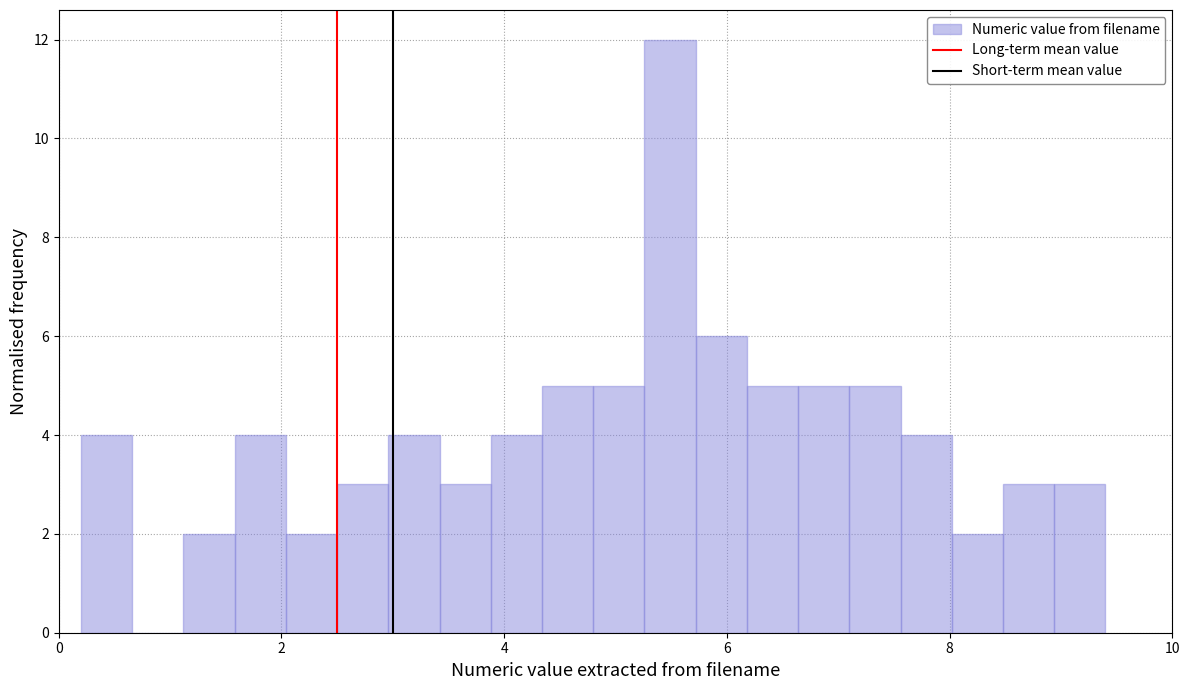

Around what value on the x-axis is the tallest bar? Give the approximate position of its centre, as read against the axis.

5.4